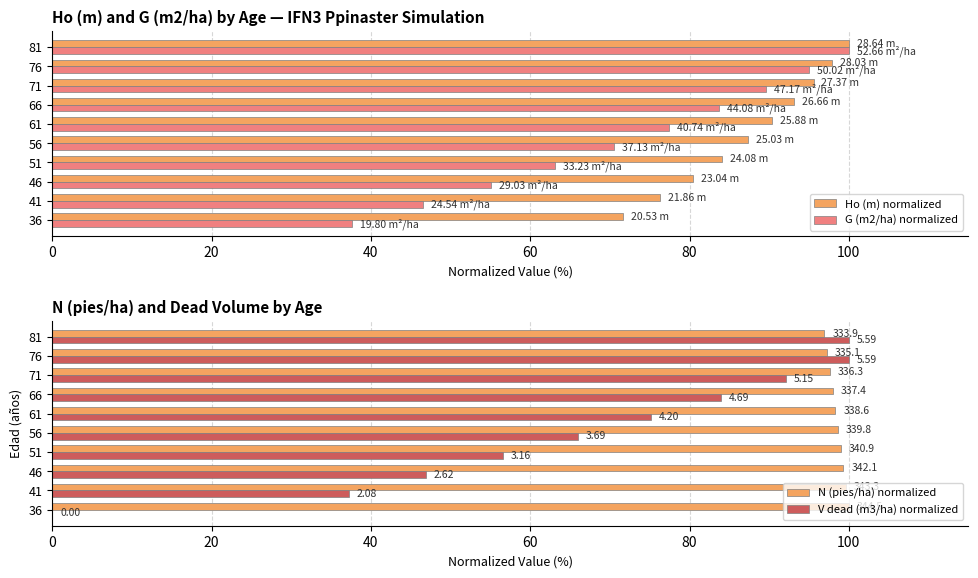

Rank the categories by G (m2/ha) normalized value from highest to lowest.

81, 76, 71, 66, 61, 56, 51, 46, 41, 36